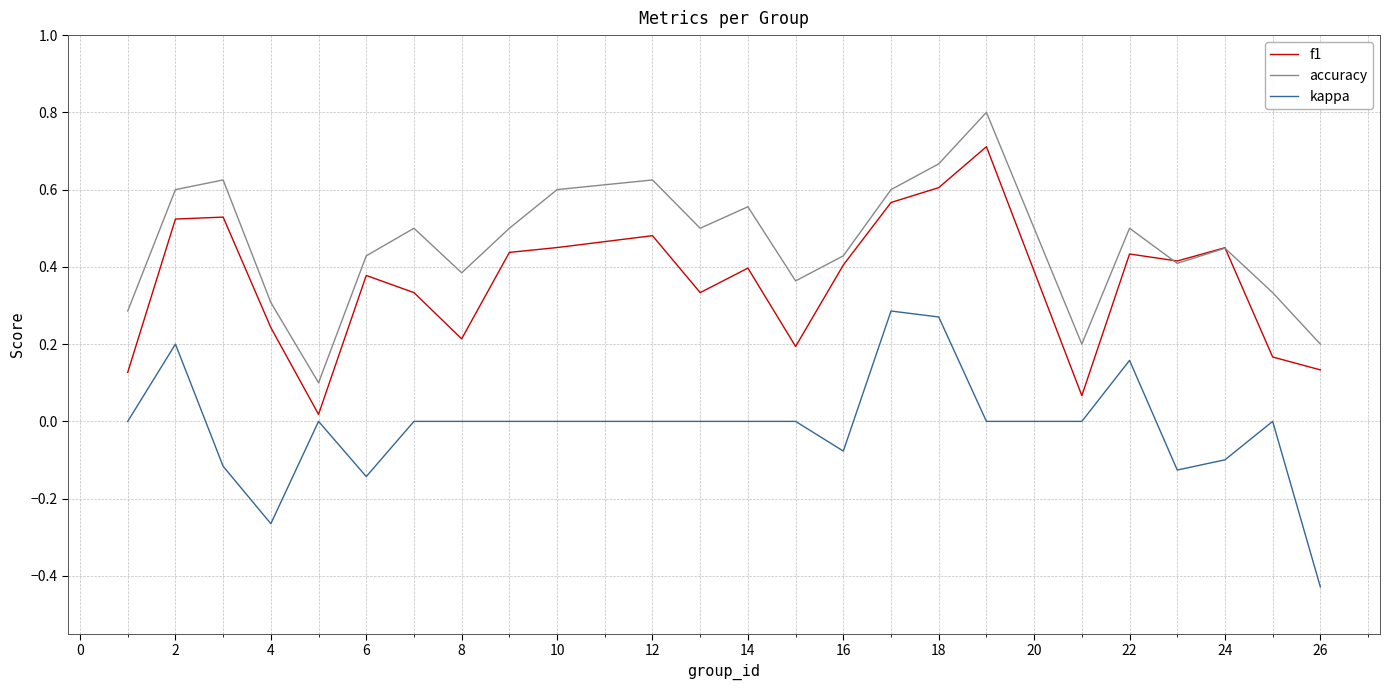

Rank the series by their average value, from lowest to highest.

kappa, f1, accuracy